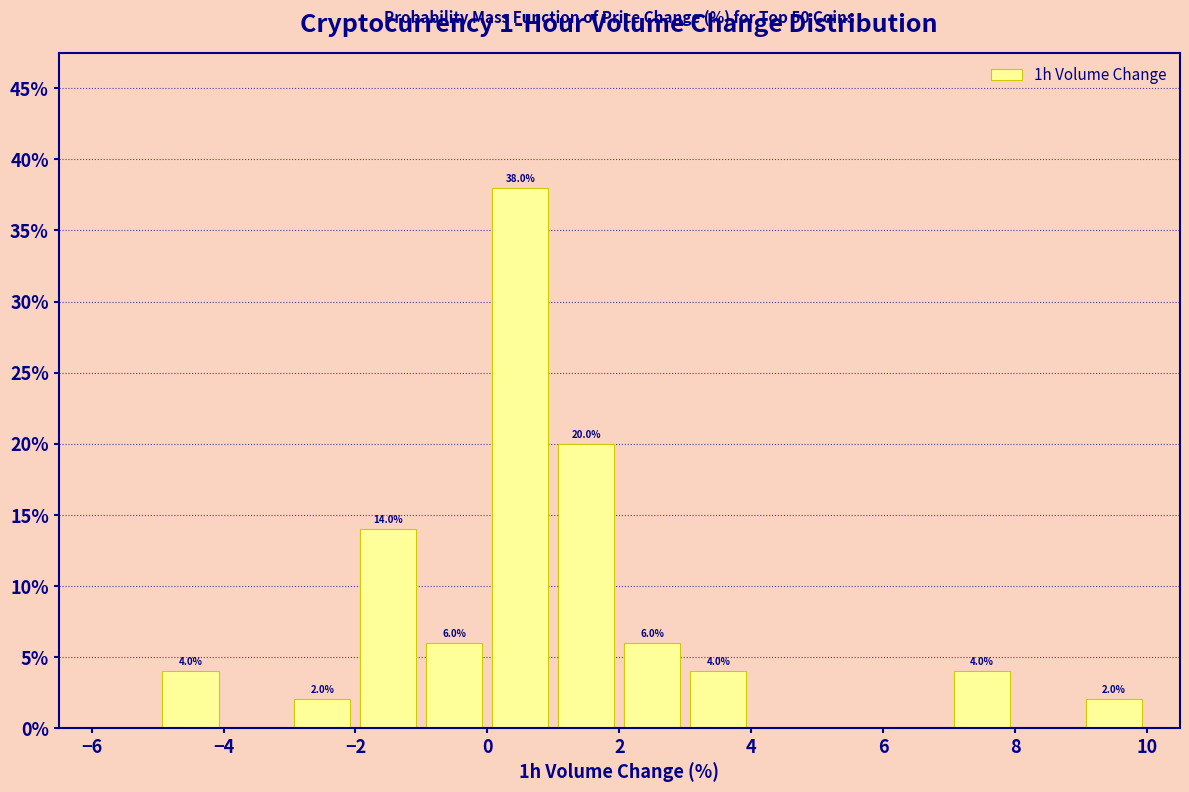

Over which range of the x-axis is the bar tallest?

0 to 1